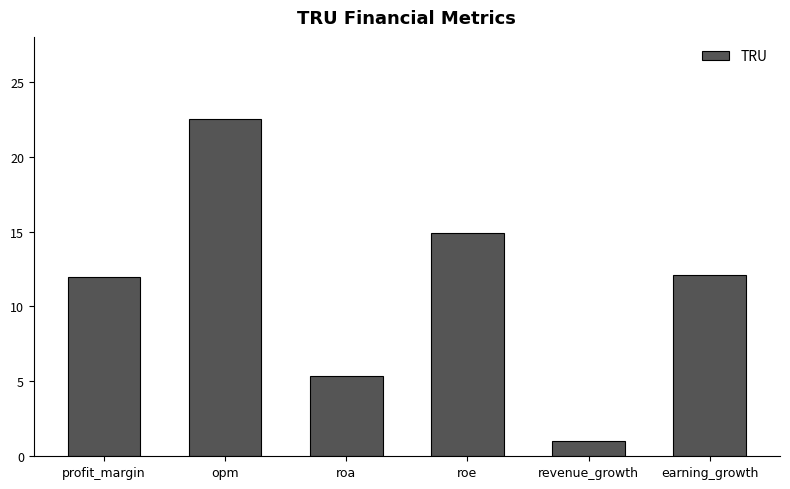

What is the ratio of the value at roa to the value at earning_growth?

0.4